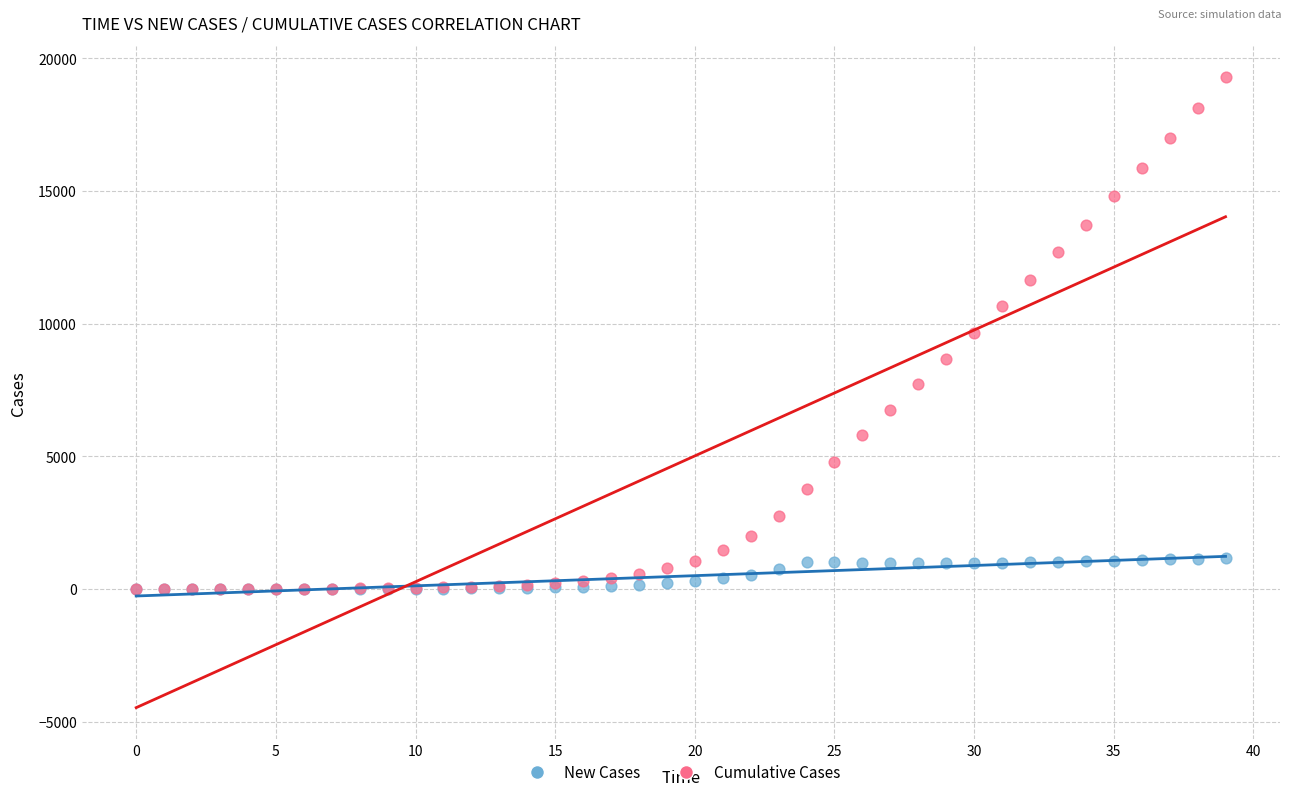

Which series reaches the maximum Y coordinate?

Cumulative Cases